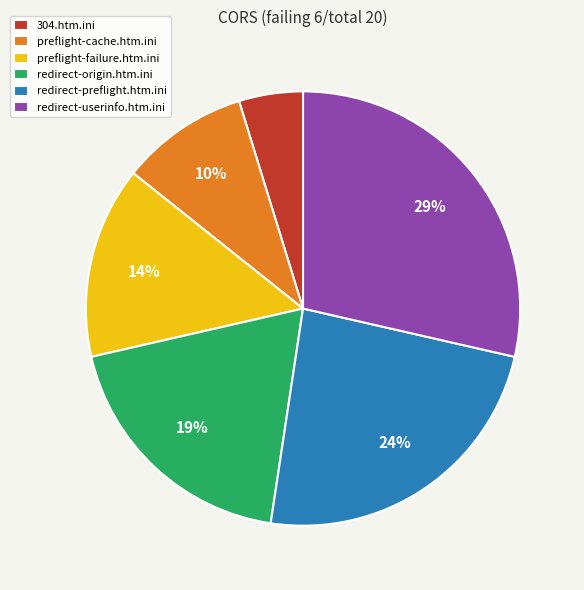

Is there a majority slice in this chart?

No